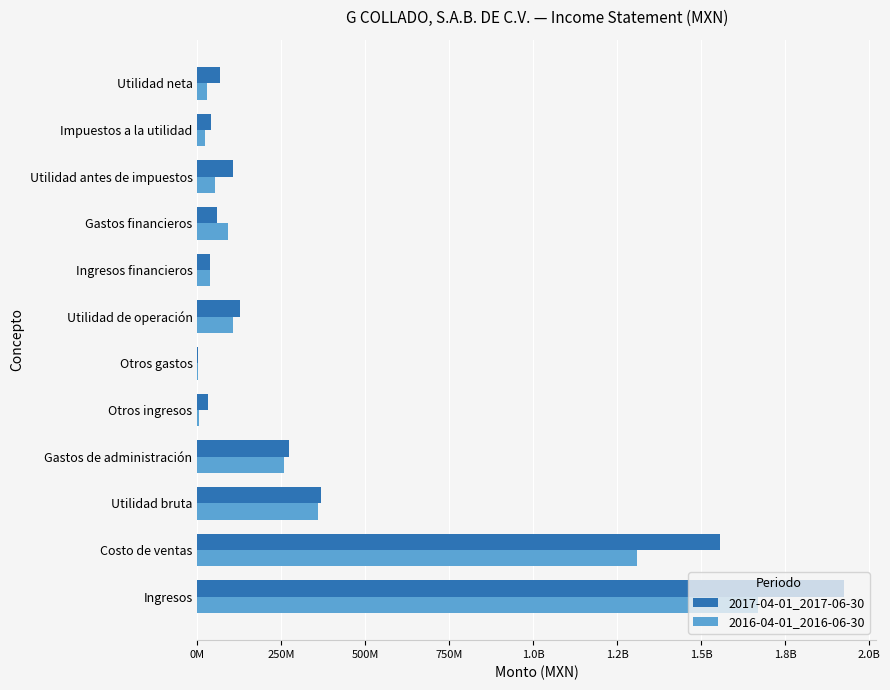

Rank the series by their average value, from lowest to highest.

2016-04-01_2016-06-30, 2017-04-01_2017-06-30